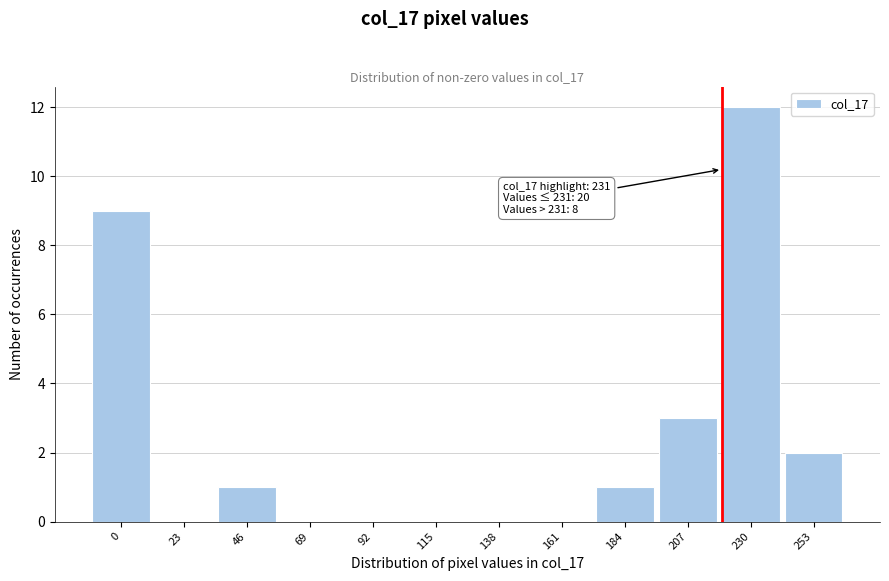

Reading left to right, transcribe all the data shown in this chart.

0=9	23=0	46=1	69=0	92=0	115=0	138=0	161=0	184=1	207=3	230=12	253=2